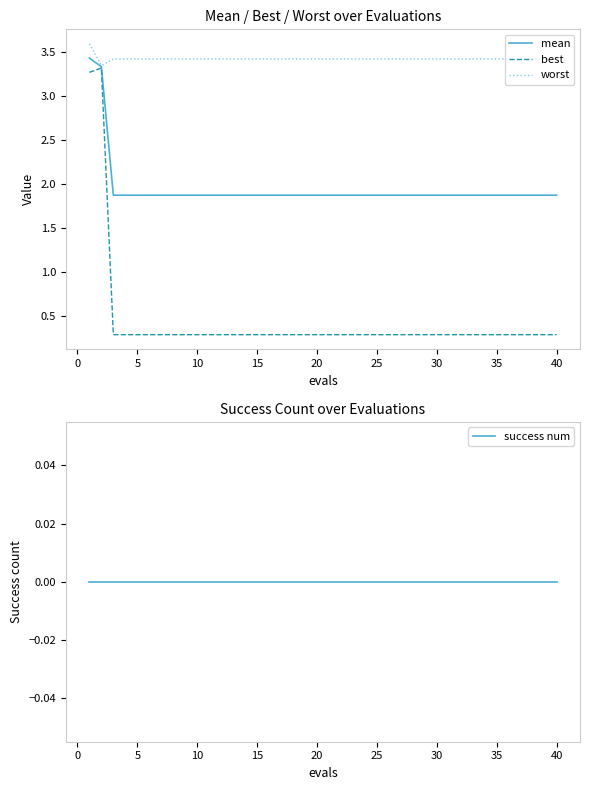

Which series has the widest spread of values?

best